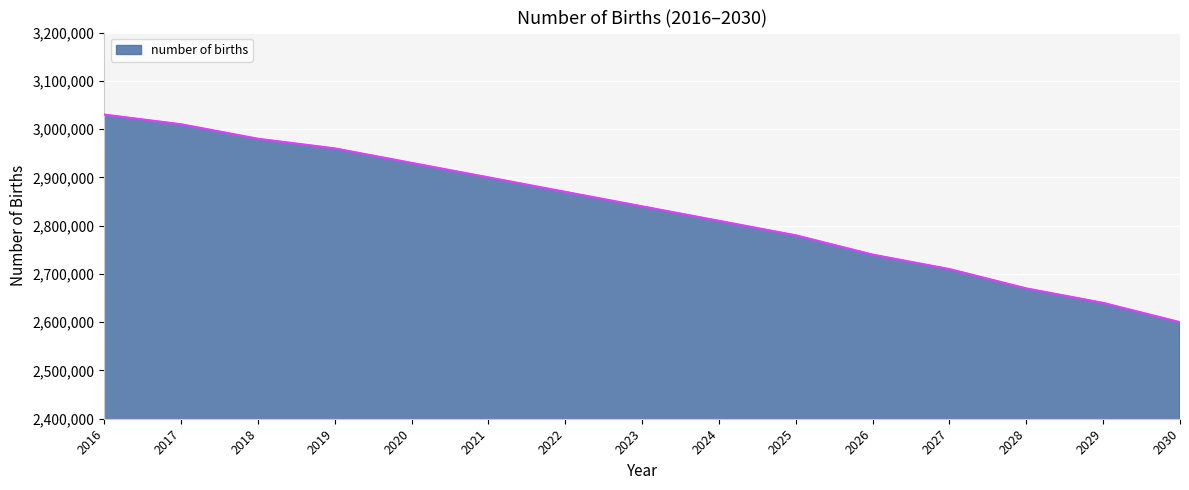

True or false: the data shows 3030000 at 2016.

True